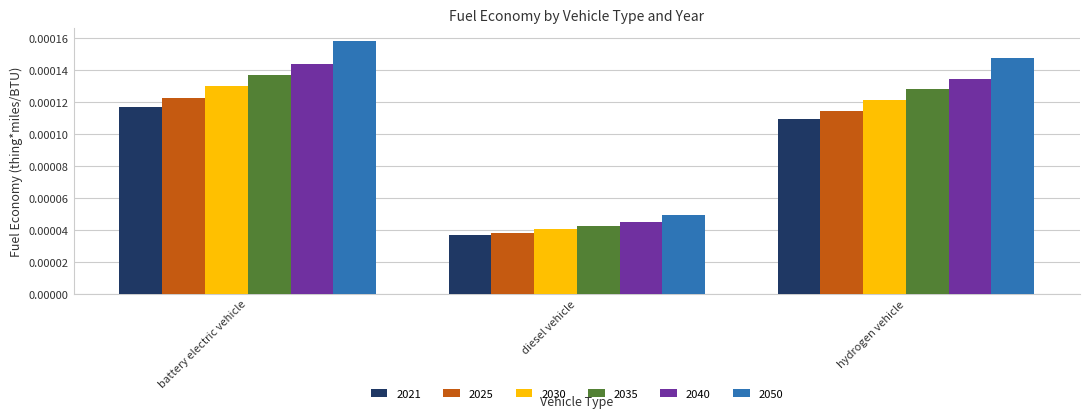

At which label does 2025 reach its peak?

battery electric vehicle